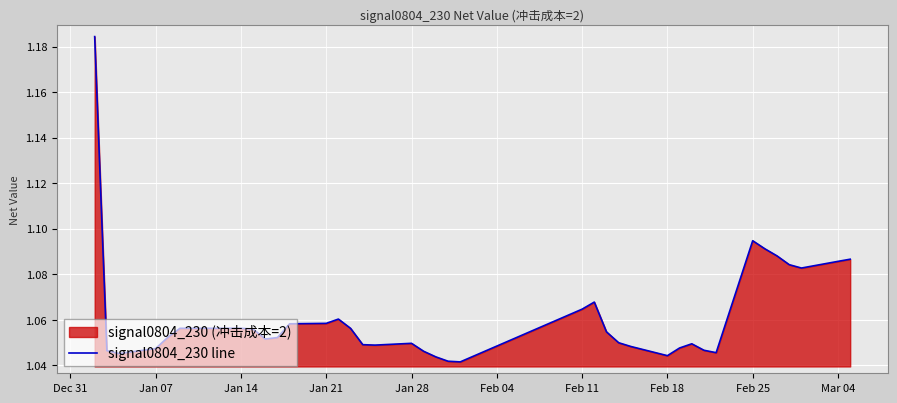

Between Jan 14 and Jan 28, which is larger?

Jan 14